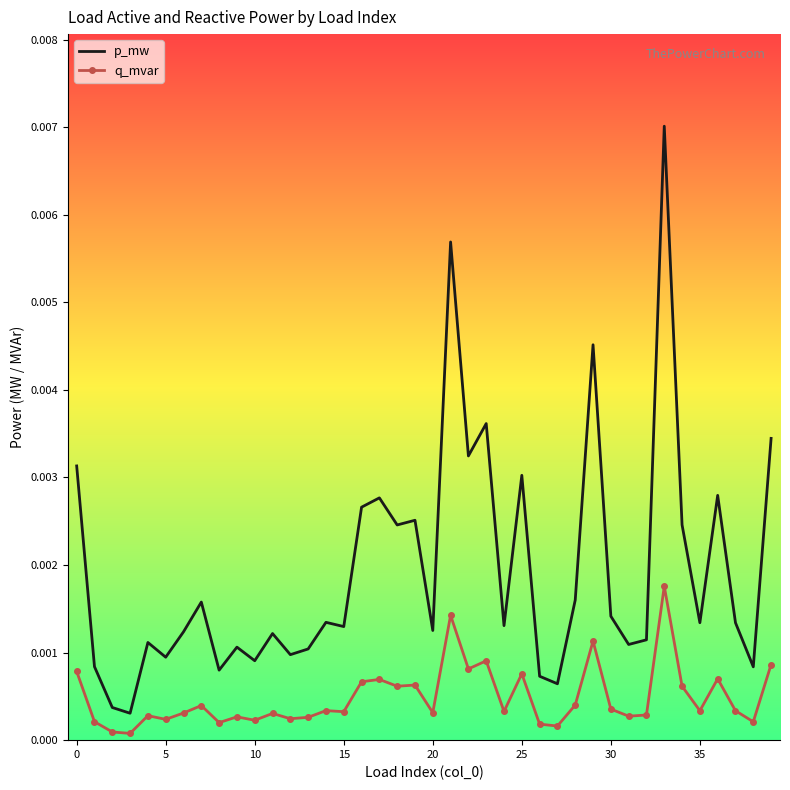

Which series has the largest range (max minus min)?

p_mw